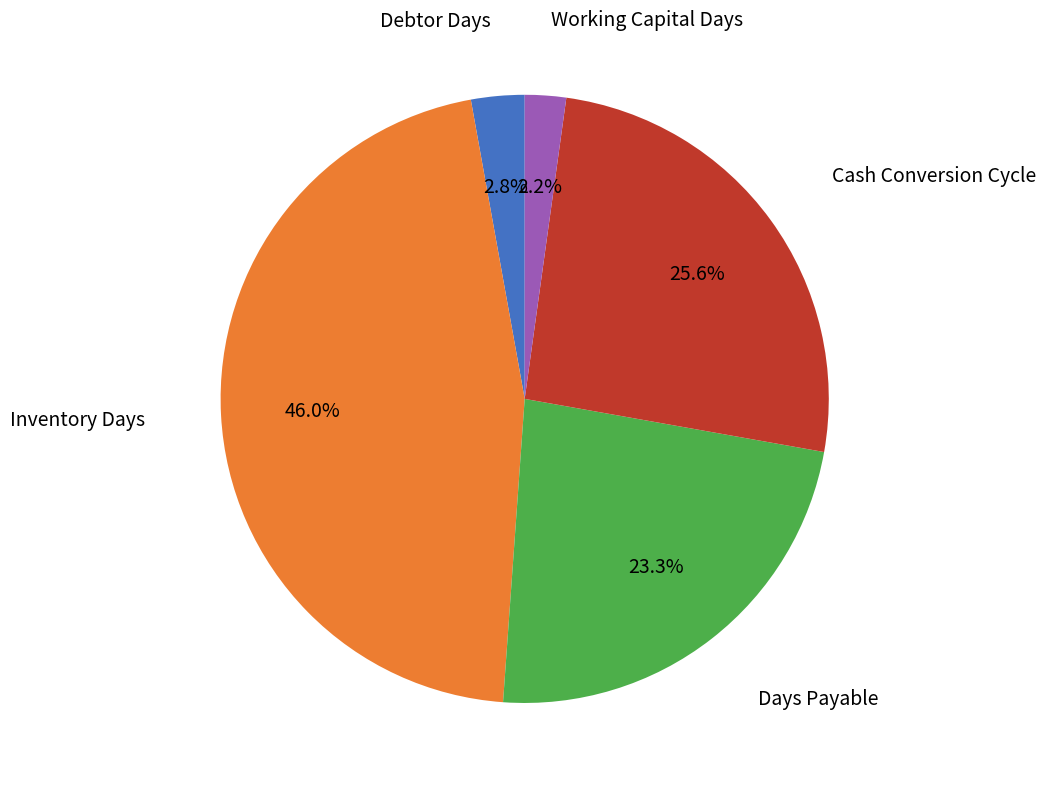

Between Working Capital Days and Cash Conversion Cycle, which is larger?

Cash Conversion Cycle